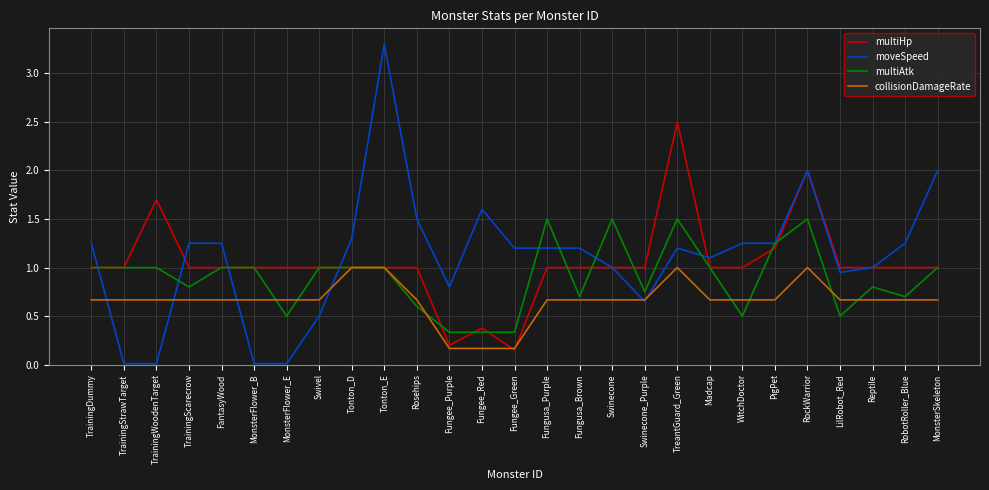

List the series in order of their overall mean, lowest first.

collisionDamageRate, multiAtk, multiHp, moveSpeed